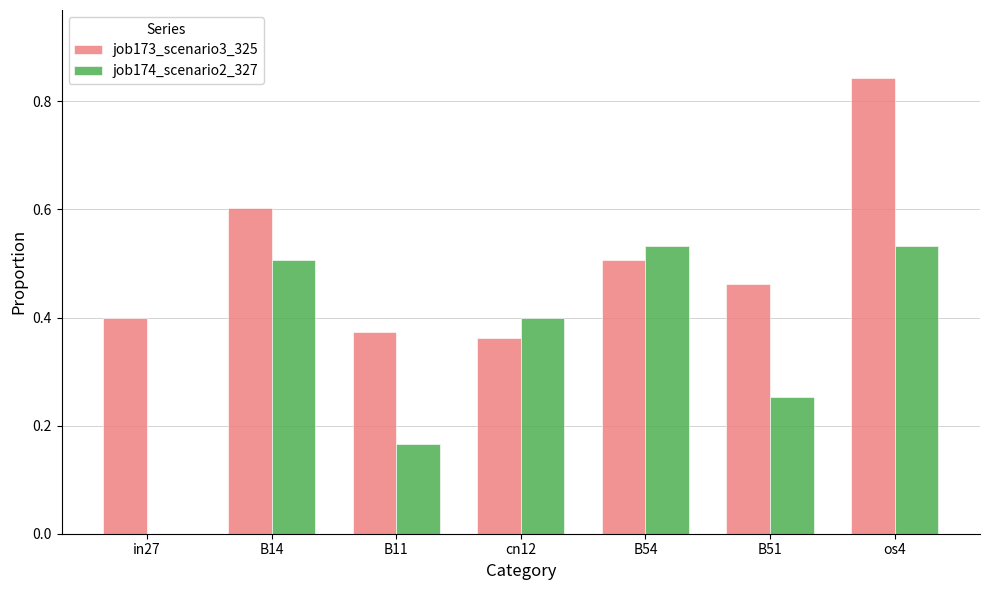

Between cn12 and os4, which series saw the biggest shift?

job173_scenario3_325